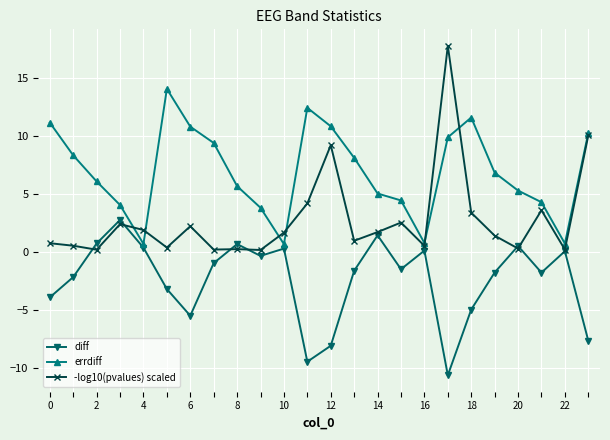

True or false: errdiff and -log10(pvalues) scaled intersect in this chart.

True